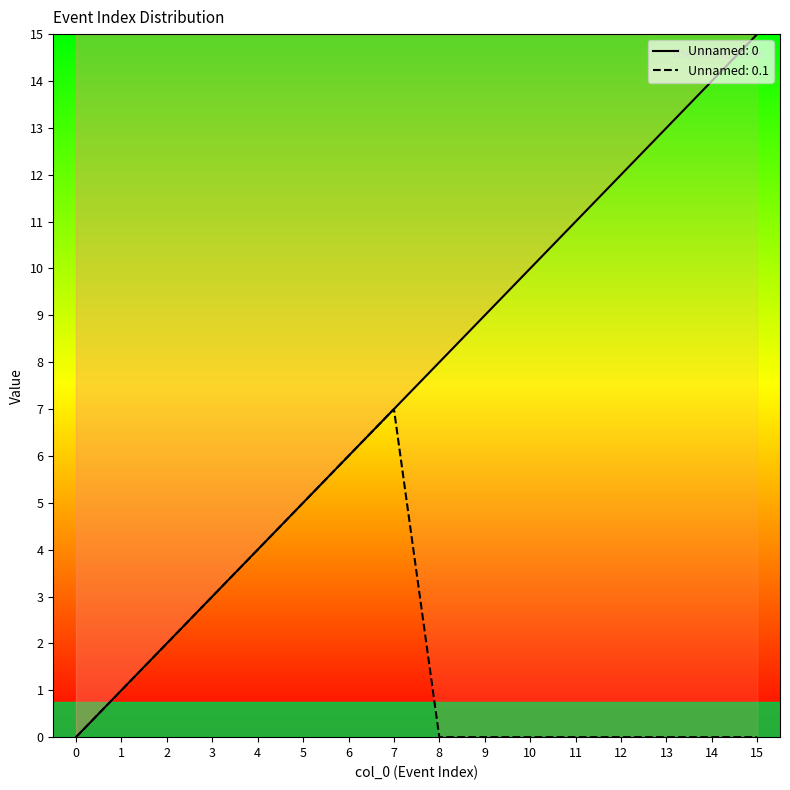

Rank the series by their maximum value, from highest to lowest.

Unnamed: 0, Unnamed: 0.1